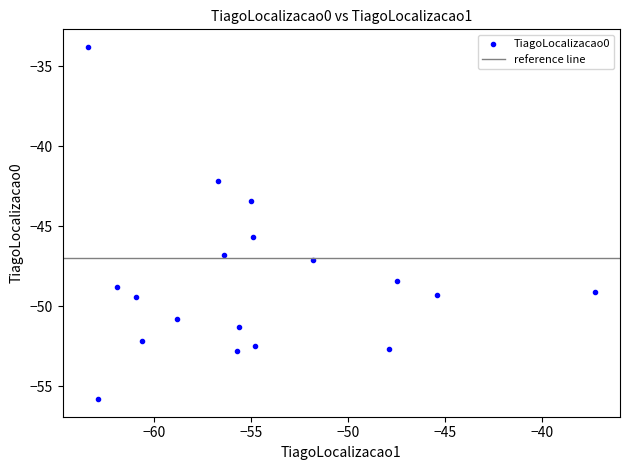

What Y value in the scatter plot is closest to -44?

-43.4